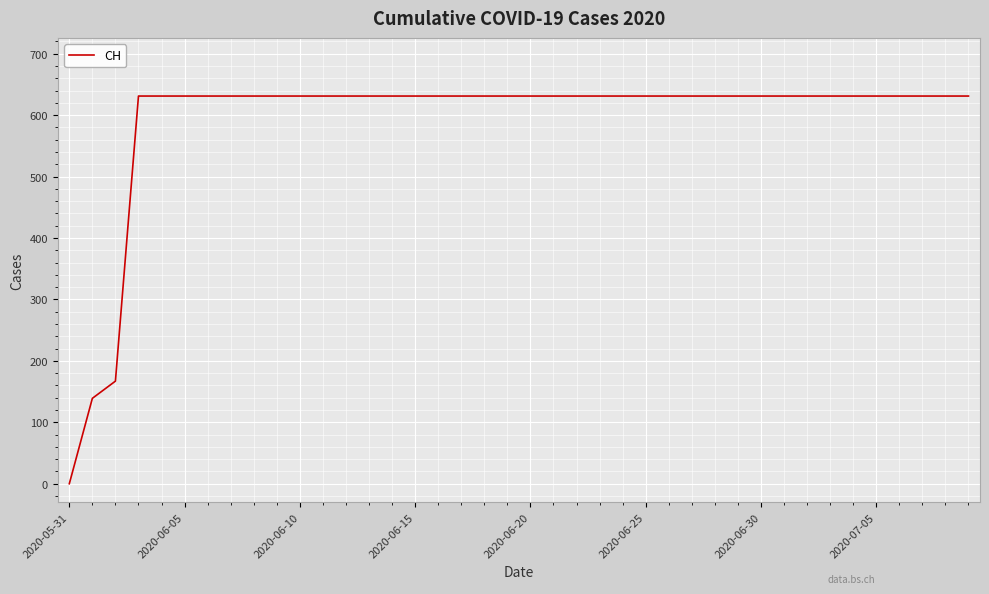

What is the greatest value displayed?

631